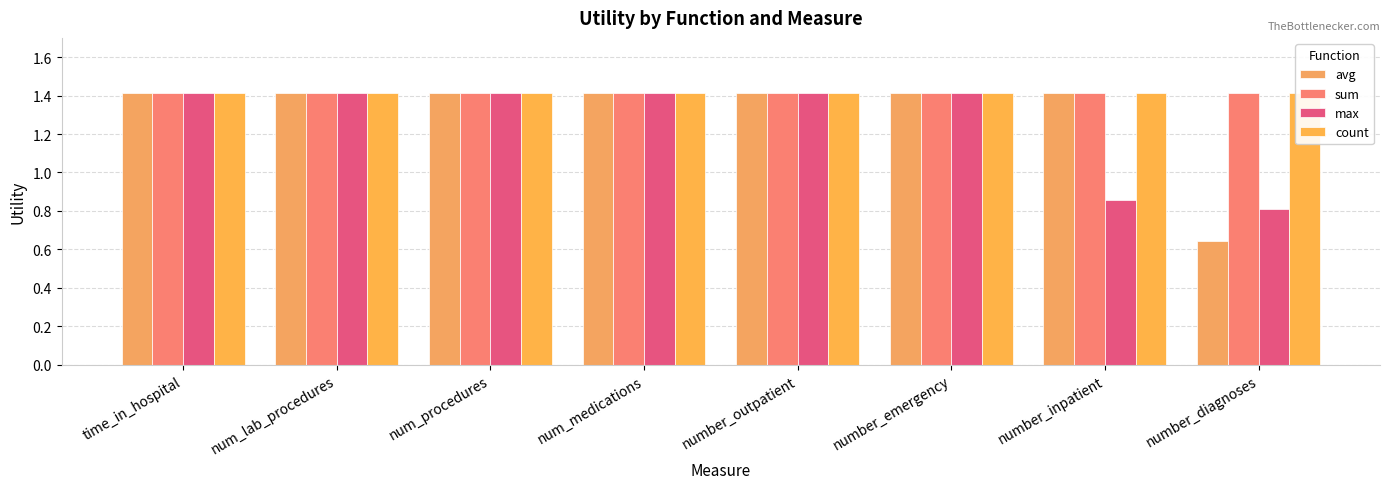

Reading right to left, what are all the values shown in this chart?

avg: number_diagnoses=0.6	number_inpatient=1.4	number_emergency=1.4	number_outpatient=1.4	num_medications=1.4	num_procedures=1.4	num_lab_procedures=1.4	time_in_hospital=1.4
sum: number_diagnoses=1.4	number_inpatient=1.4	number_emergency=1.4	number_outpatient=1.4	num_medications=1.4	num_procedures=1.4	num_lab_procedures=1.4	time_in_hospital=1.4
max: number_diagnoses=0.8	number_inpatient=0.9	number_emergency=1.4	number_outpatient=1.4	num_medications=1.4	num_procedures=1.4	num_lab_procedures=1.4	time_in_hospital=1.4
count: number_diagnoses=1.4	number_inpatient=1.4	number_emergency=1.4	number_outpatient=1.4	num_medications=1.4	num_procedures=1.4	num_lab_procedures=1.4	time_in_hospital=1.4